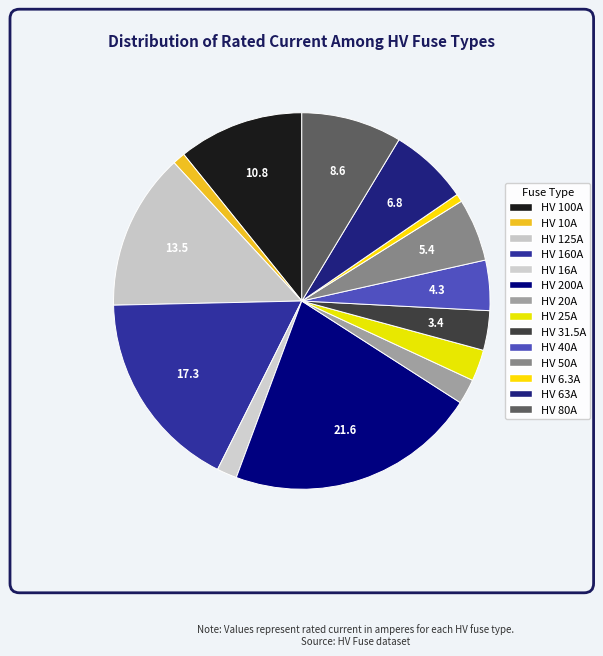

How many segments does this pie chart have?

14